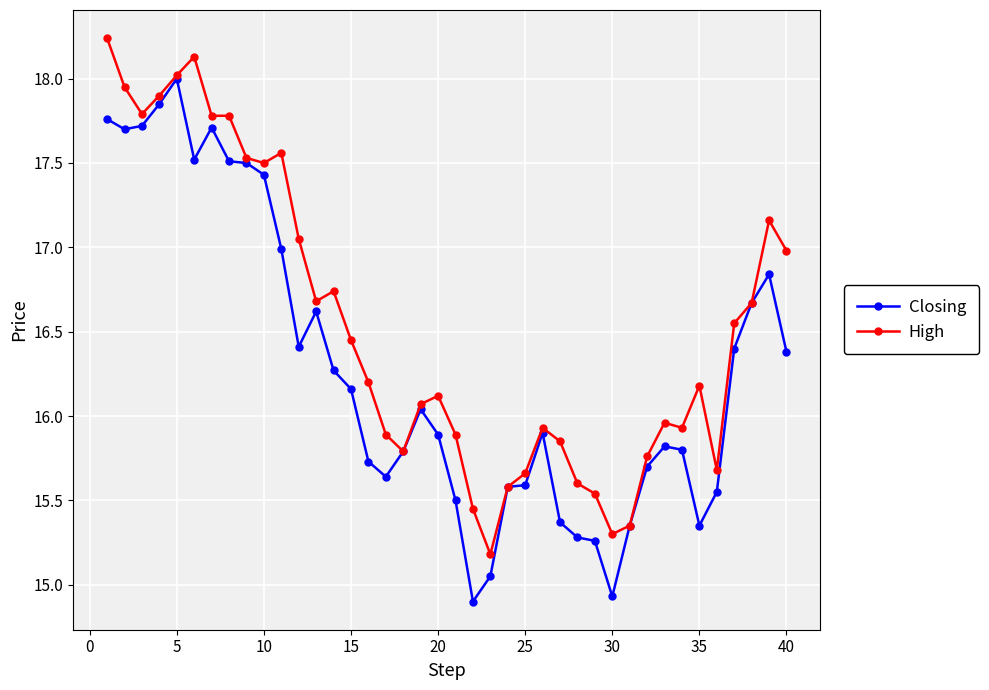

What is the minimum value for Closing?

14.9